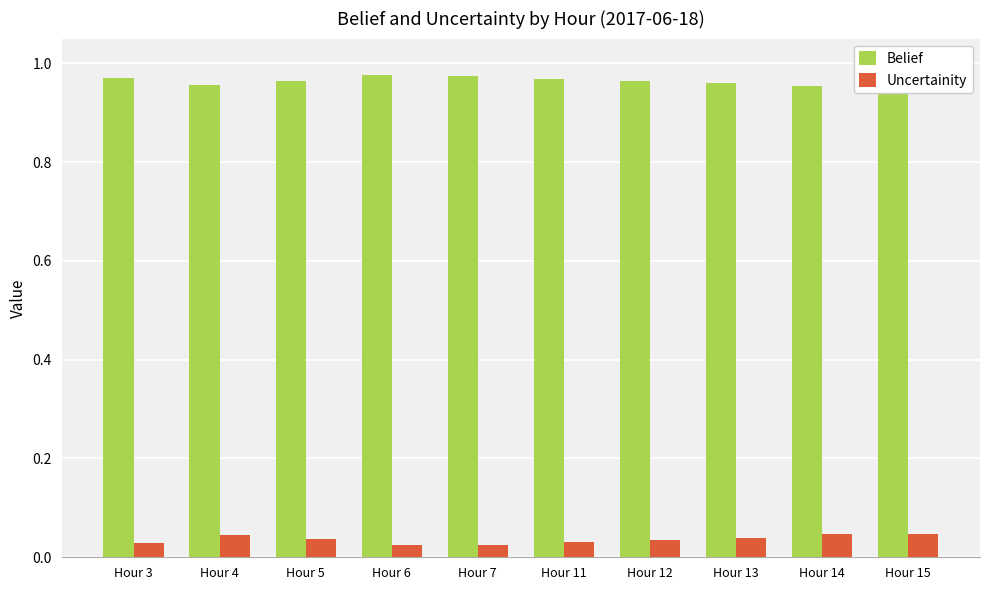

Is the value of Uncertainity at Hour 7 greater than the value of Belief at Hour 6?

No